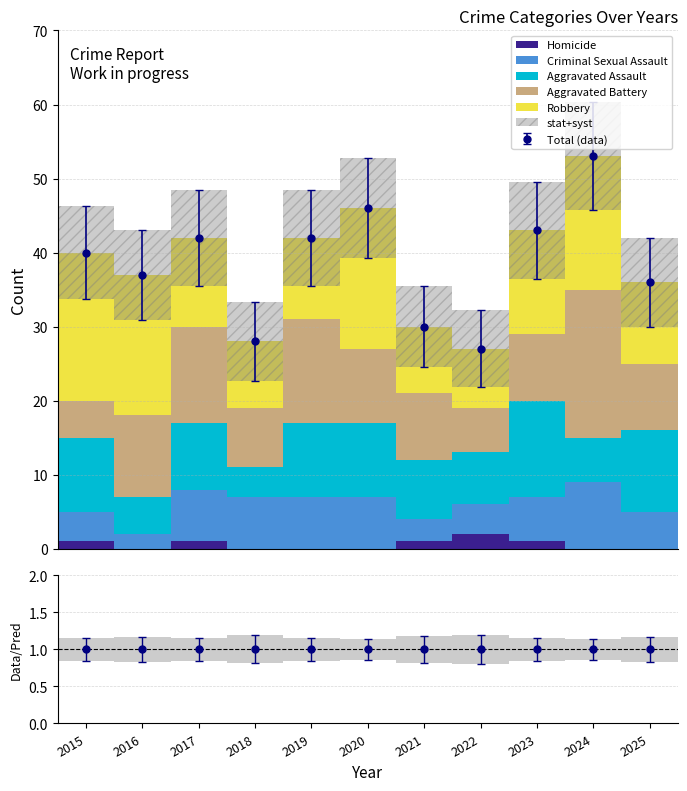

Reading right to left, extract all data points from this chart.

Homicide: 2025=0	2024=0	2023=1	2022=2	2021=1	2020=0	2019=0	2018=0	2017=1	2016=0	2015=1
Criminal Sexual Assault: 2025=5	2024=9	2023=6	2022=4	2021=3	2020=7	2019=7	2018=7	2017=7	2016=2	2015=4
Aggravated Assault: 2025=11	2024=6	2023=13	2022=7	2021=8	2020=10	2019=10	2018=4	2017=9	2016=5	2015=10
Aggravated Battery: 2025=9	2024=20	2023=9	2022=6	2021=9	2020=10	2019=14	2018=8	2017=13	2016=11	2015=5
Robbery: 2025=11	2024=18	2023=14	2022=8	2021=9	2020=19	2019=11	2018=9	2017=12	2016=19	2015=20
Total: 2025=36	2024=53	2023=43	2022=27	2021=30	2020=46	2019=42	2018=28	2017=42	2016=37	2015=40